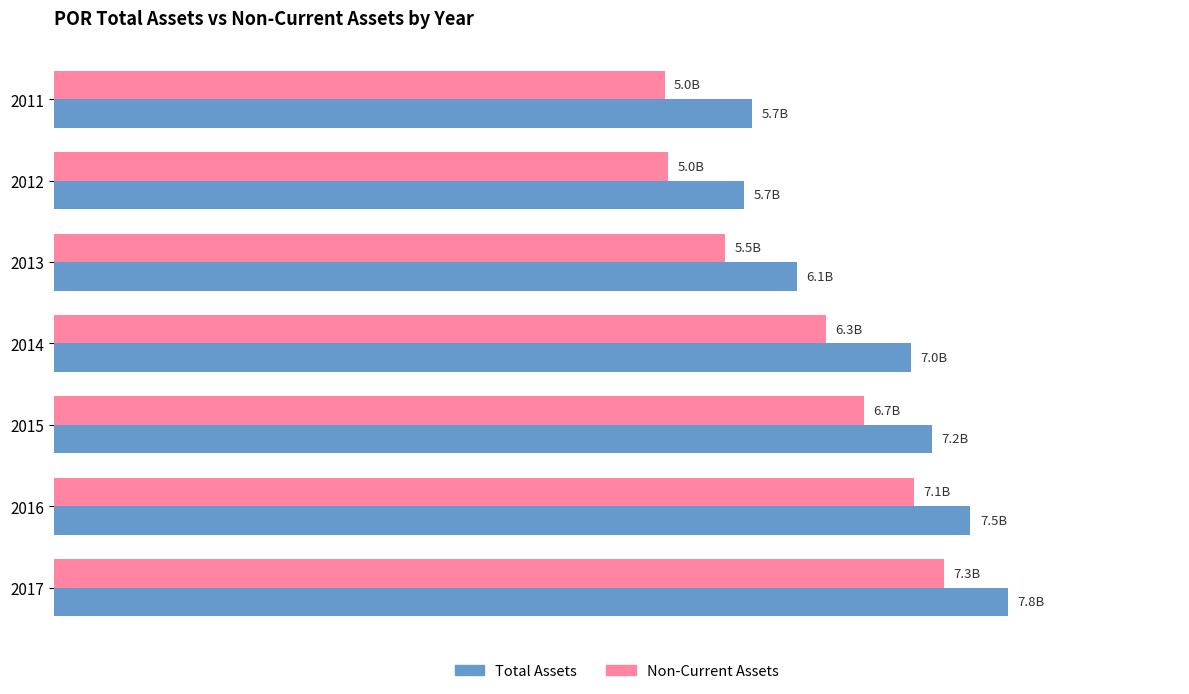

What is the difference between the maximum and minimum values in the Non-Current Assets series?

2295000000